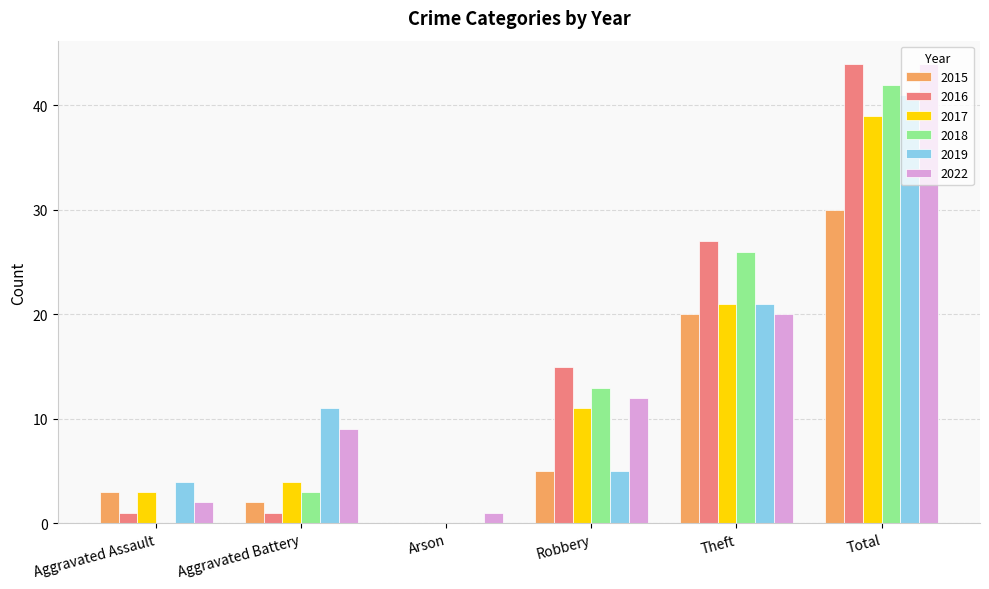

Which series changed the most between Aggravated Battery and Arson?

2019